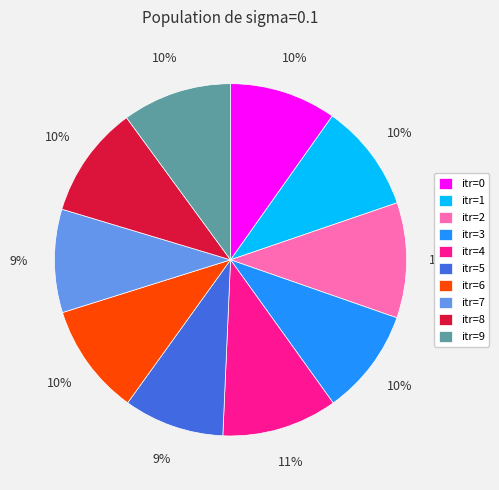

Is the sum of itr=4 and itr=2 greater than half?

No